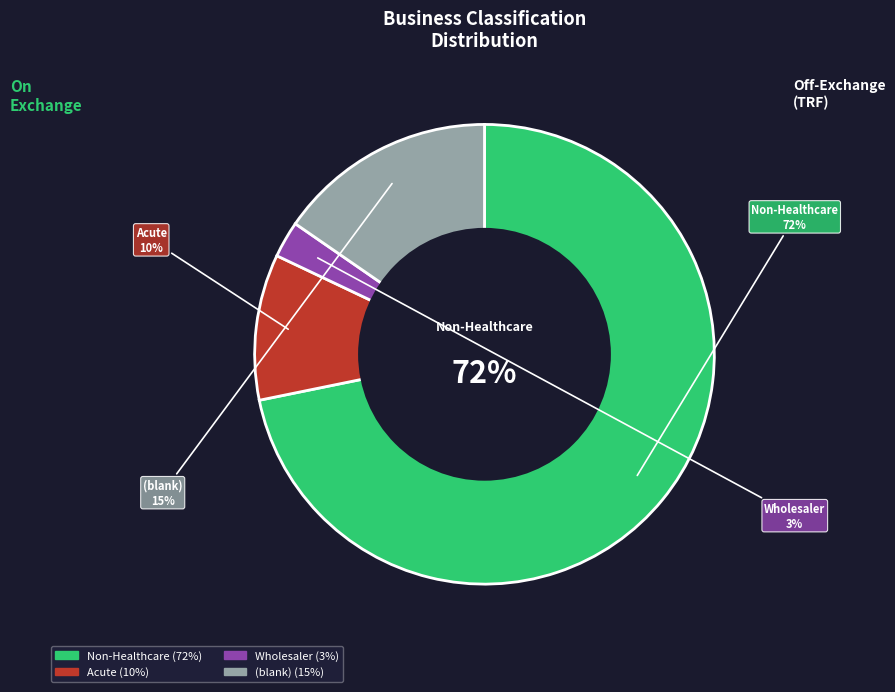

To the nearest percent, what is the difference between the Wholesaler and Non-Healthcare slice percentages?

69%